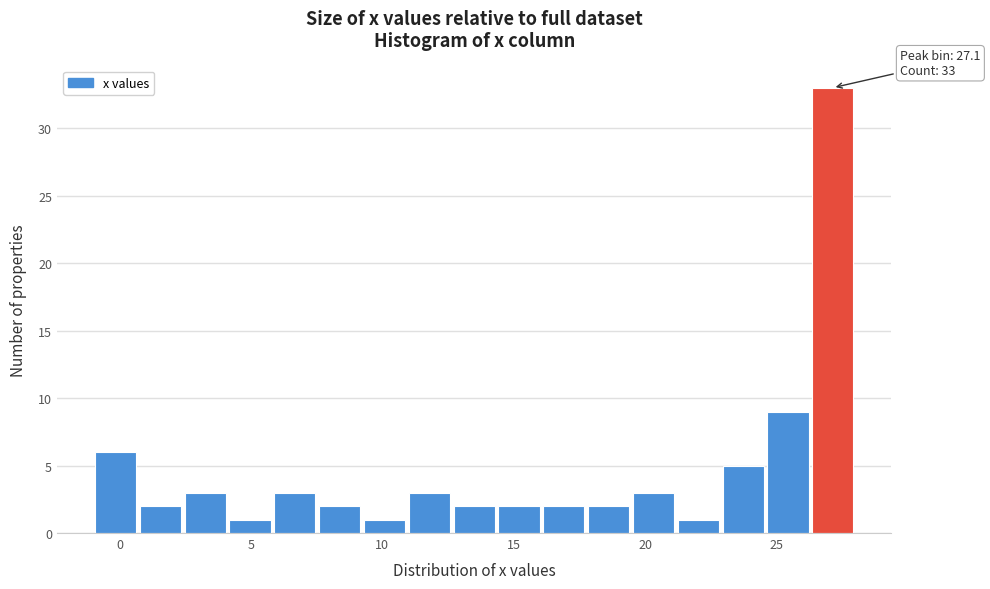

Around what value on the x-axis is the tallest bar? Give the approximate position of its centre, as read against the axis.

27.0